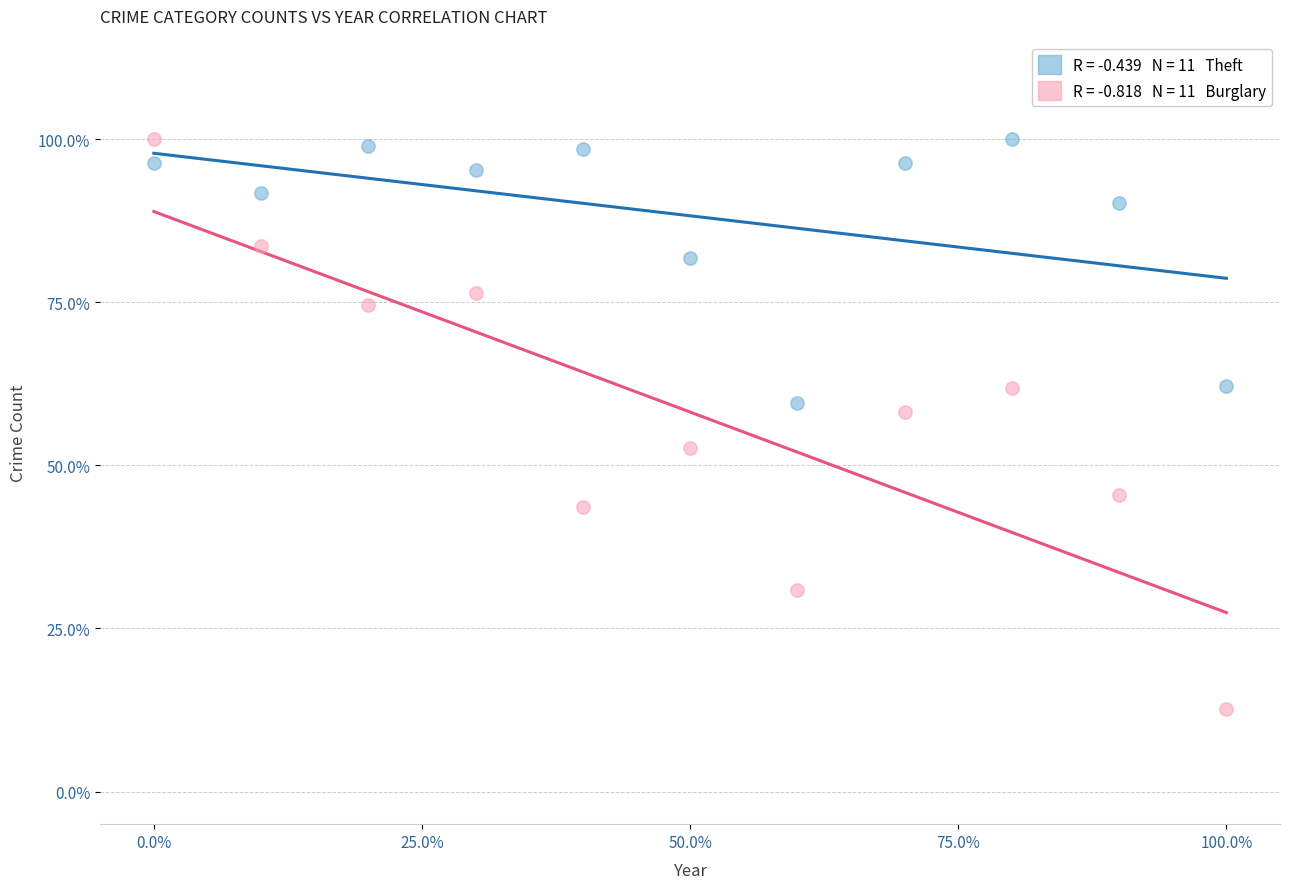

Across all data points, what is the range of Y values (max minus min)?

87.3